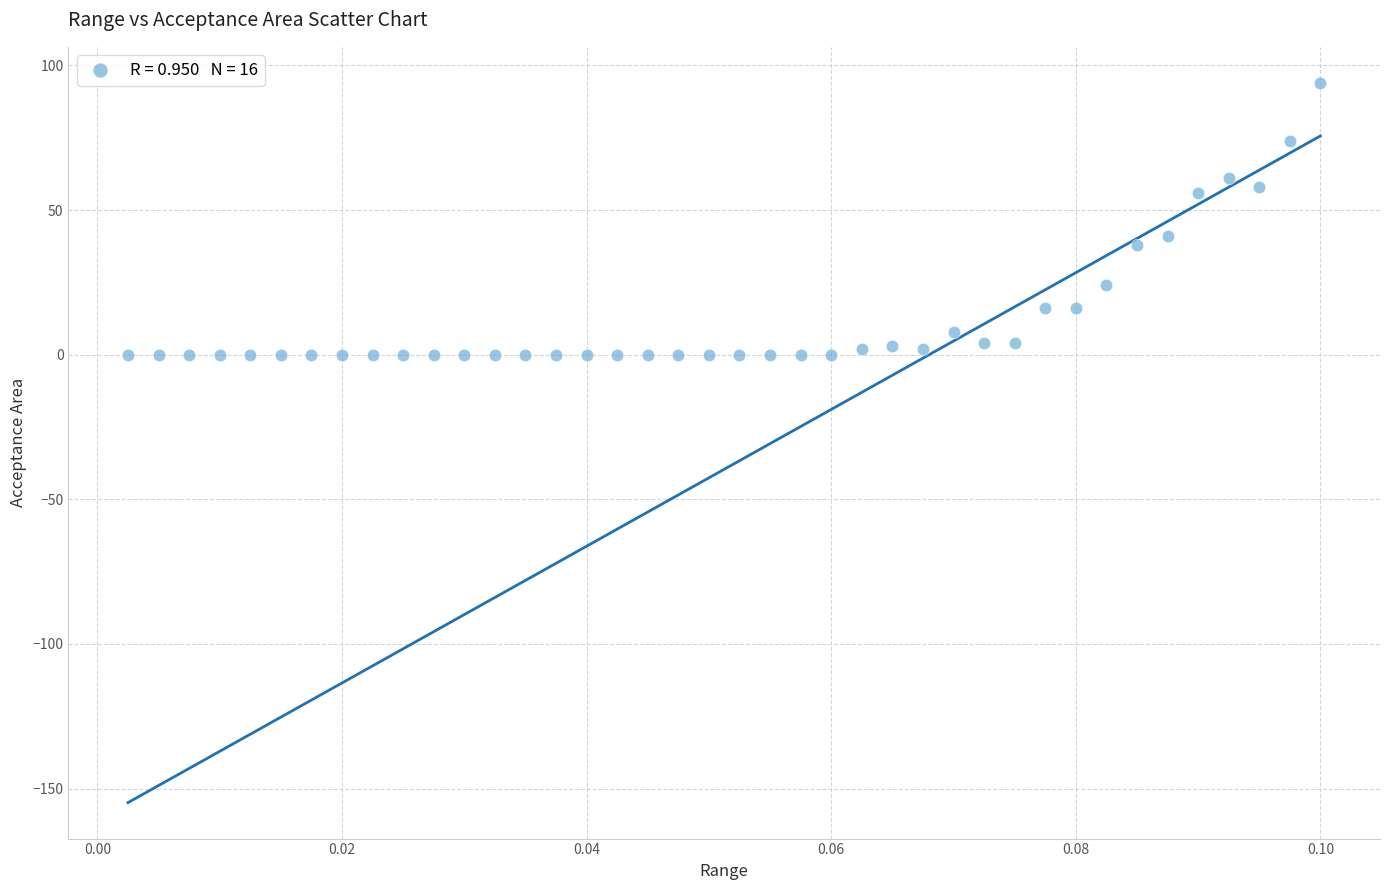

What Y value in the scatter plot is closest to 47?

41